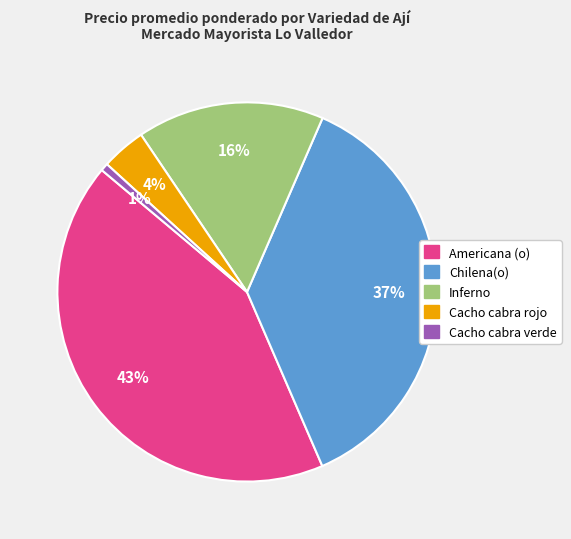

What is the ratio of the value at Americana (o) to the value at Inferno?

2.7